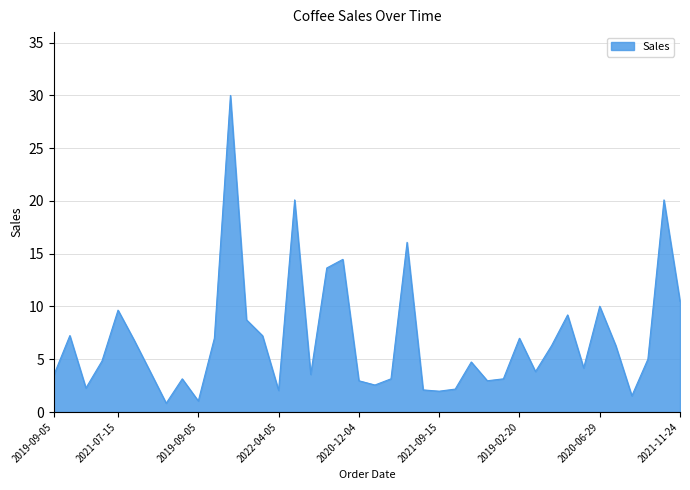

What is the difference between the maximum and minimum values?

29.2